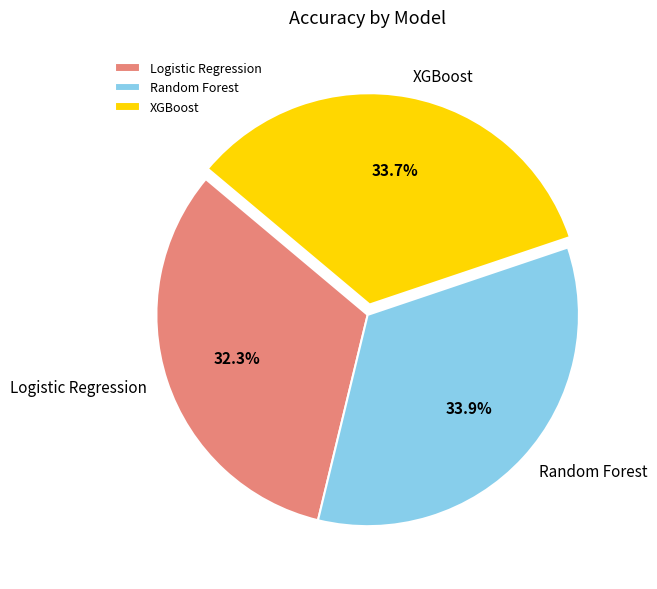

What is the total percentage of XGBoost and Logistic Regression?

66.1%